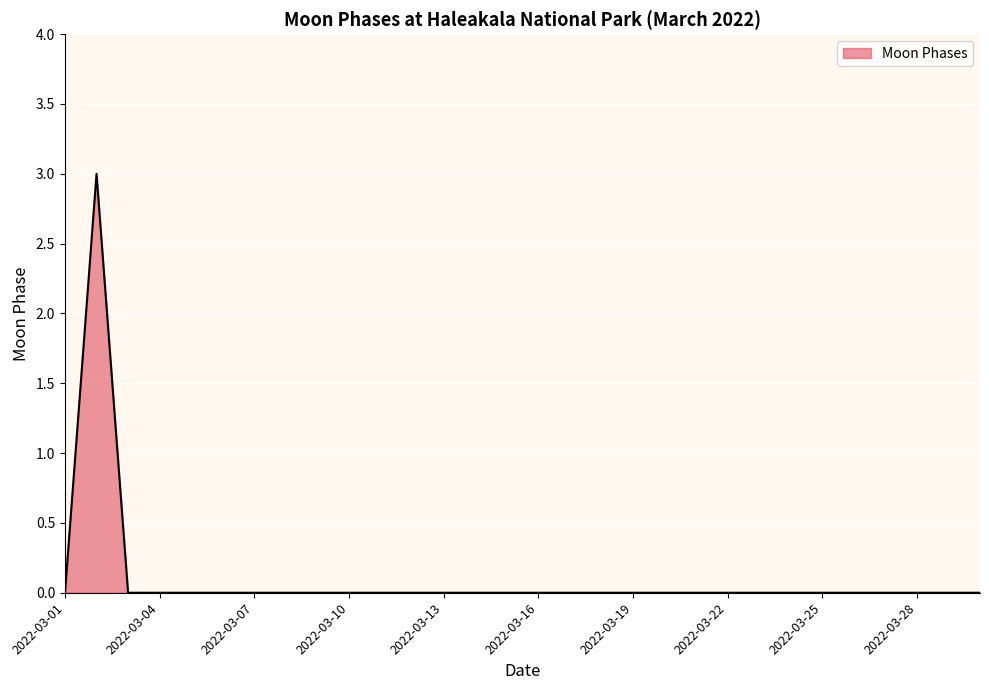

What is the maximum value shown in the chart?

3